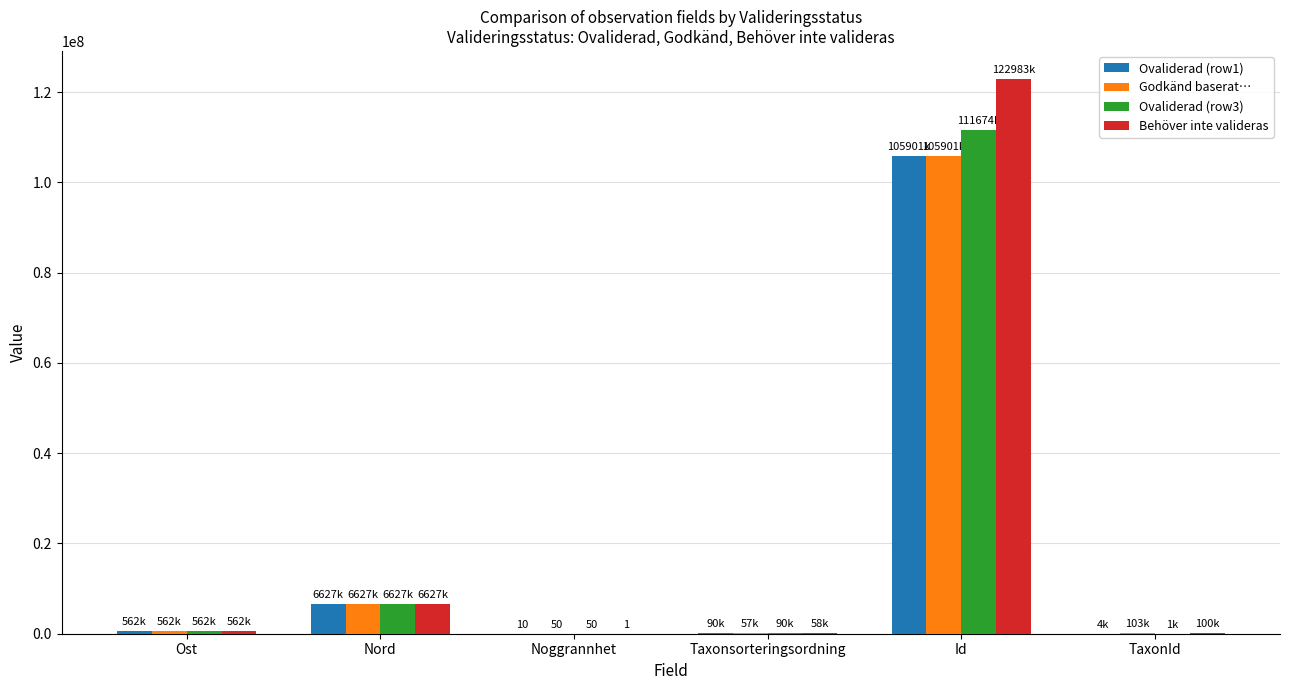

Is the value of Ovaliderad (row3) at Nord greater than the value of Behöver inte valideras at Noggrannhet?

Yes